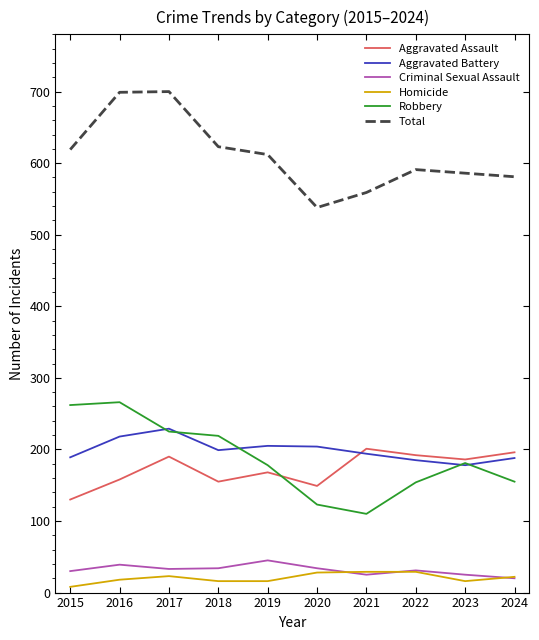

Is it true that Robbery equals 104 at 2018?

False